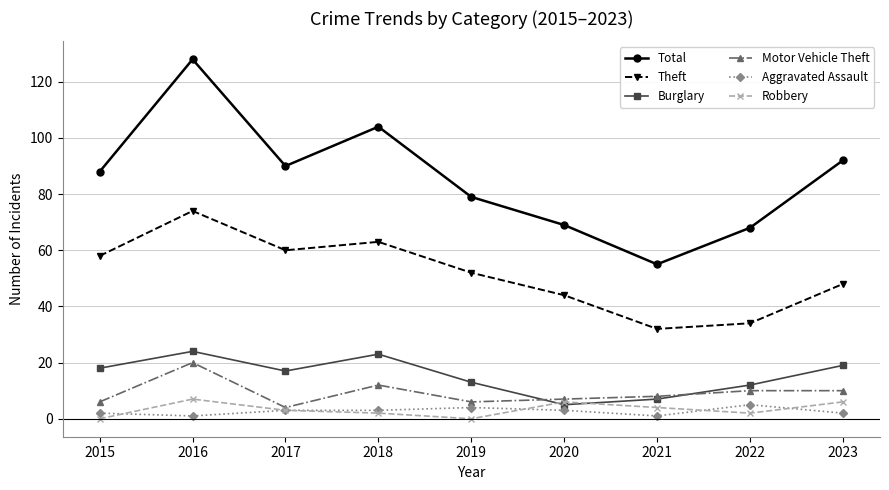

The Aggravated Assault series shows 2 at 2015. True or false?

True